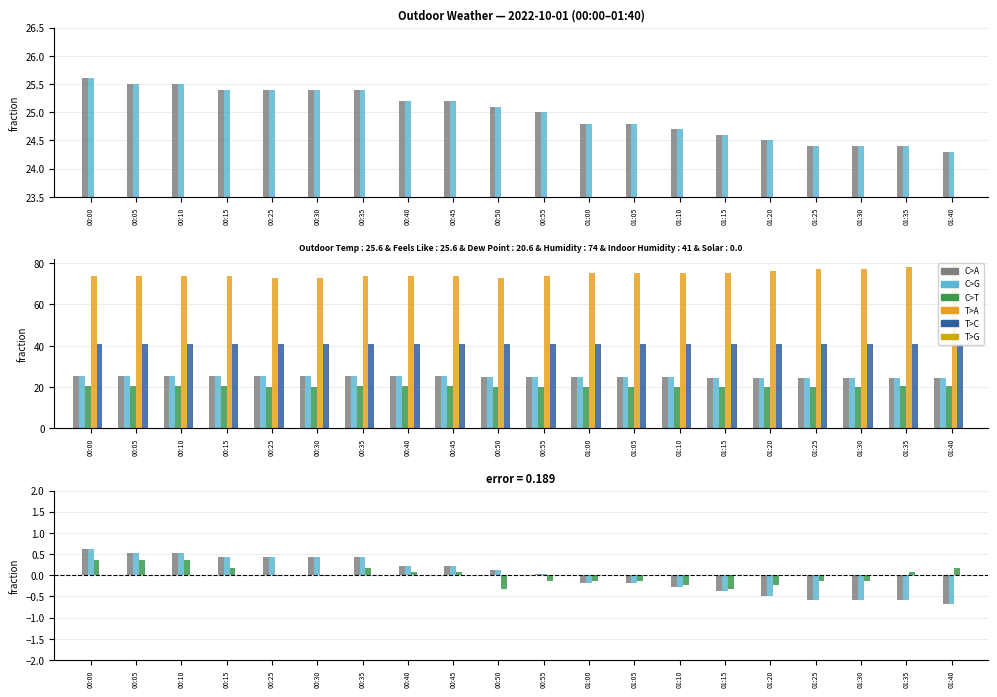

What is the minimum value for Feels Like?

-0.7